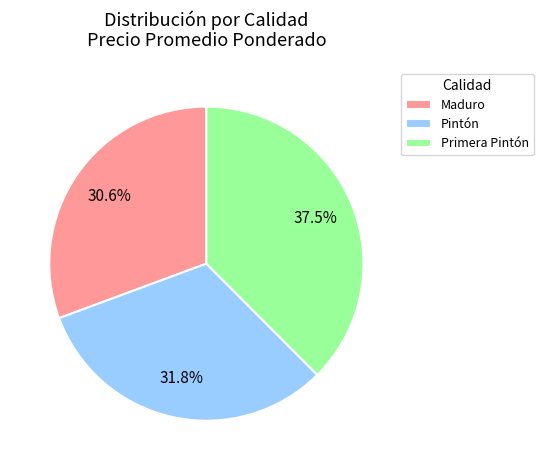

Is there a majority slice in this chart?

No